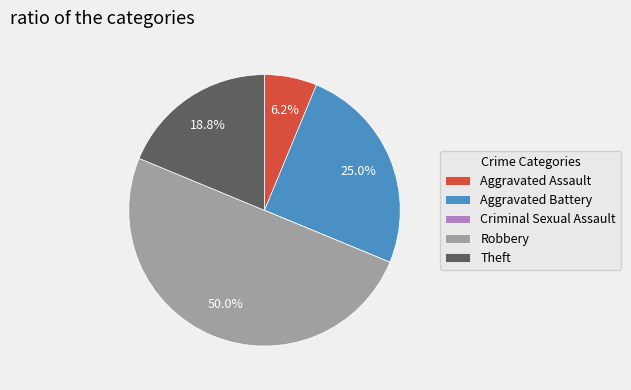

Does Theft represent more than half of the total?

No